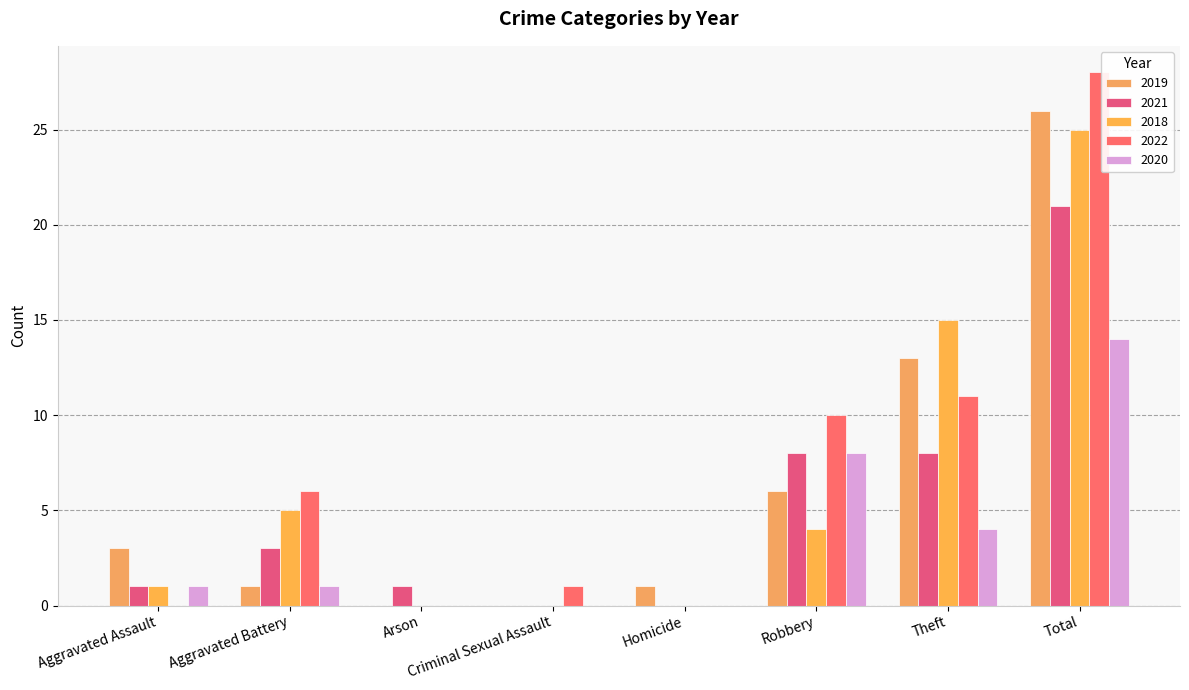

What is the spread (max minus min) of values at Aggravated Battery?

5